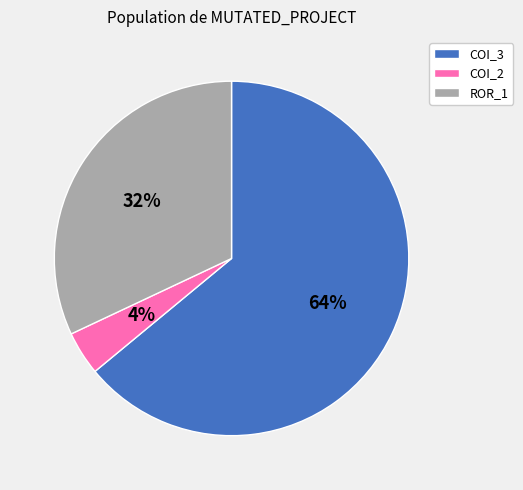

To the nearest percent, what is the difference between the COI_3 and ROR_1 slice percentages?

32%